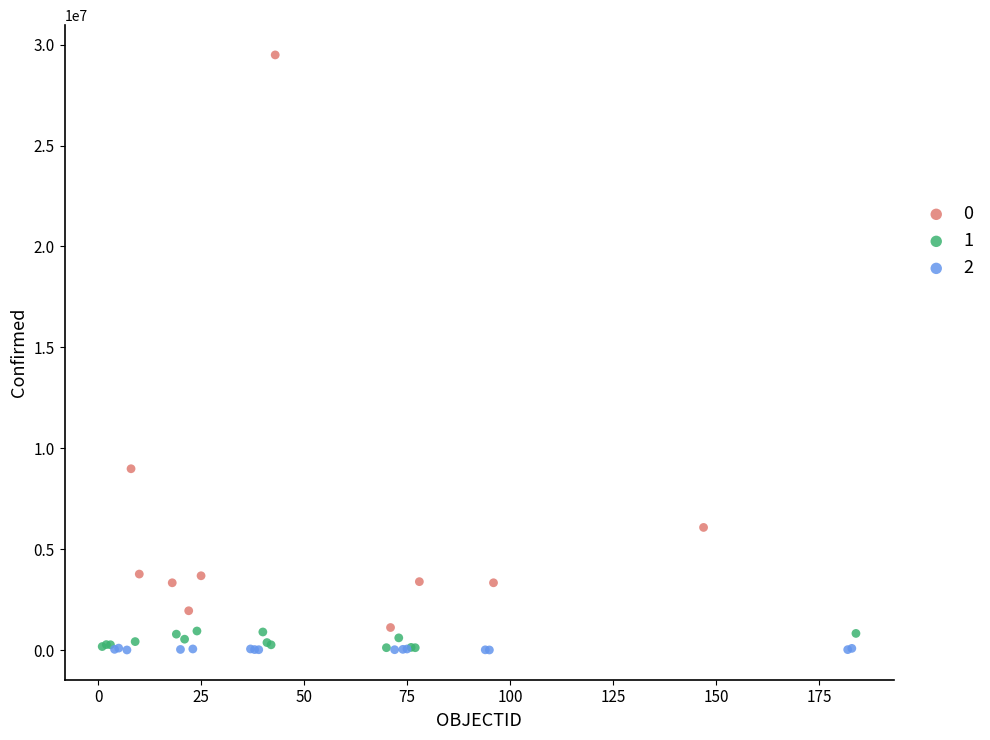

Which series contains the highest Y value?

0